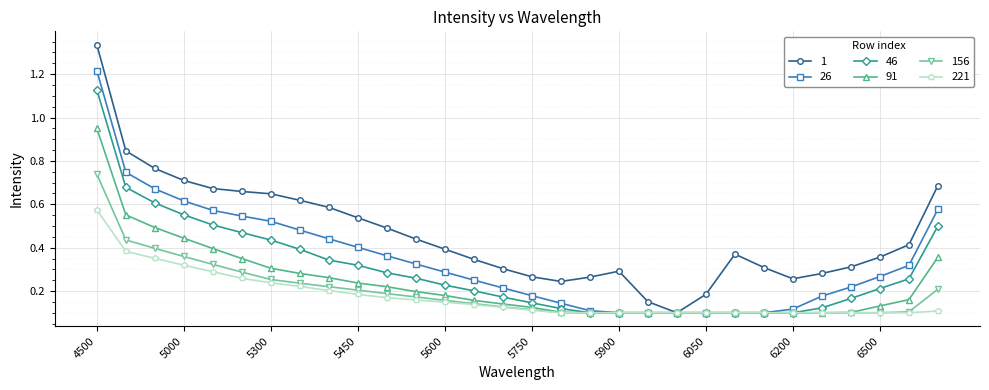

How many 221 values are between 0 and 1?

30